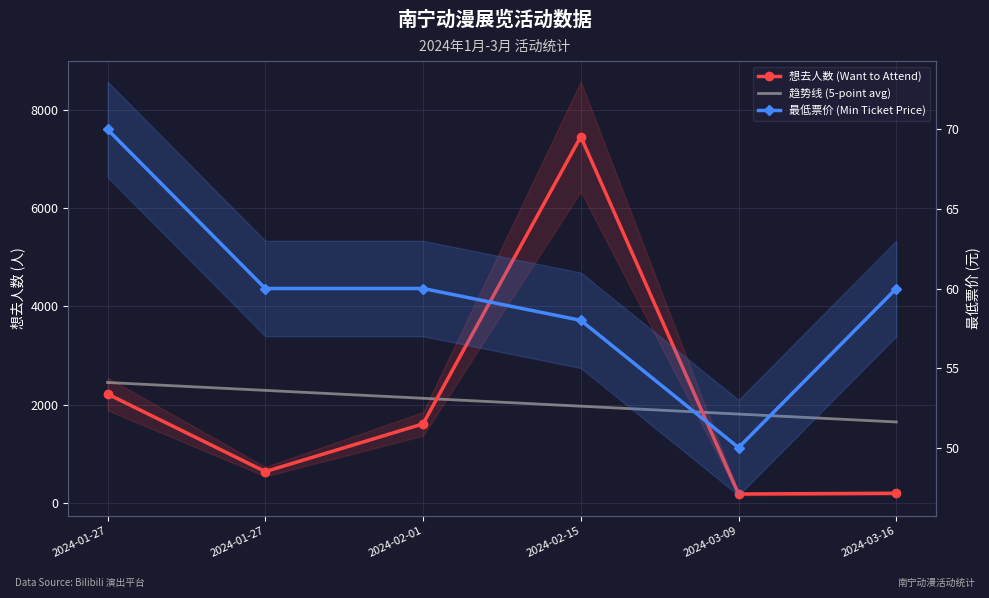

Which series has the largest total across all categories?

想去人数 (Want to Attend)